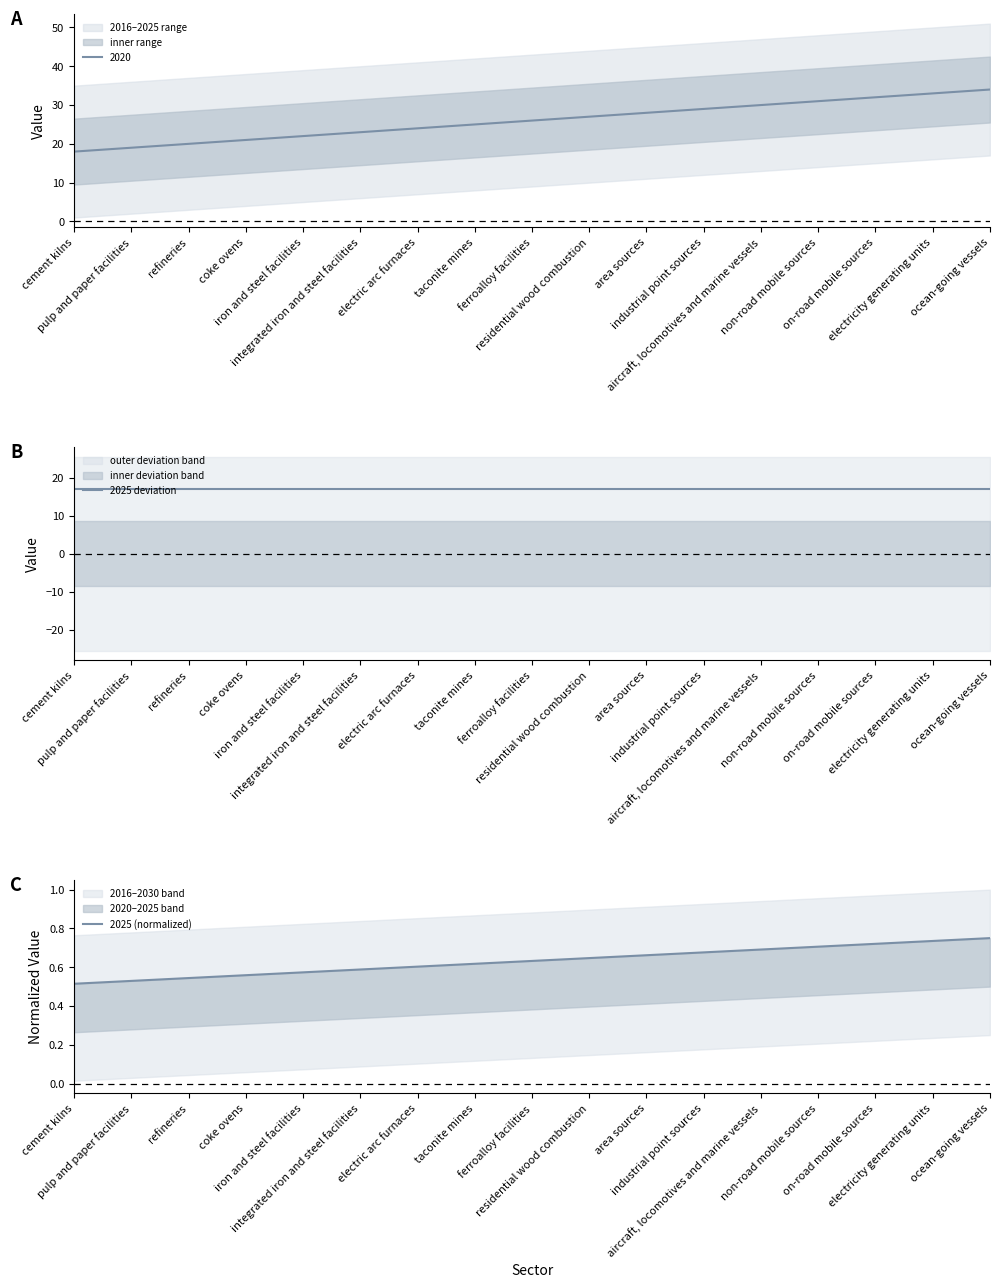

Does the chart have visible grid lines?

No